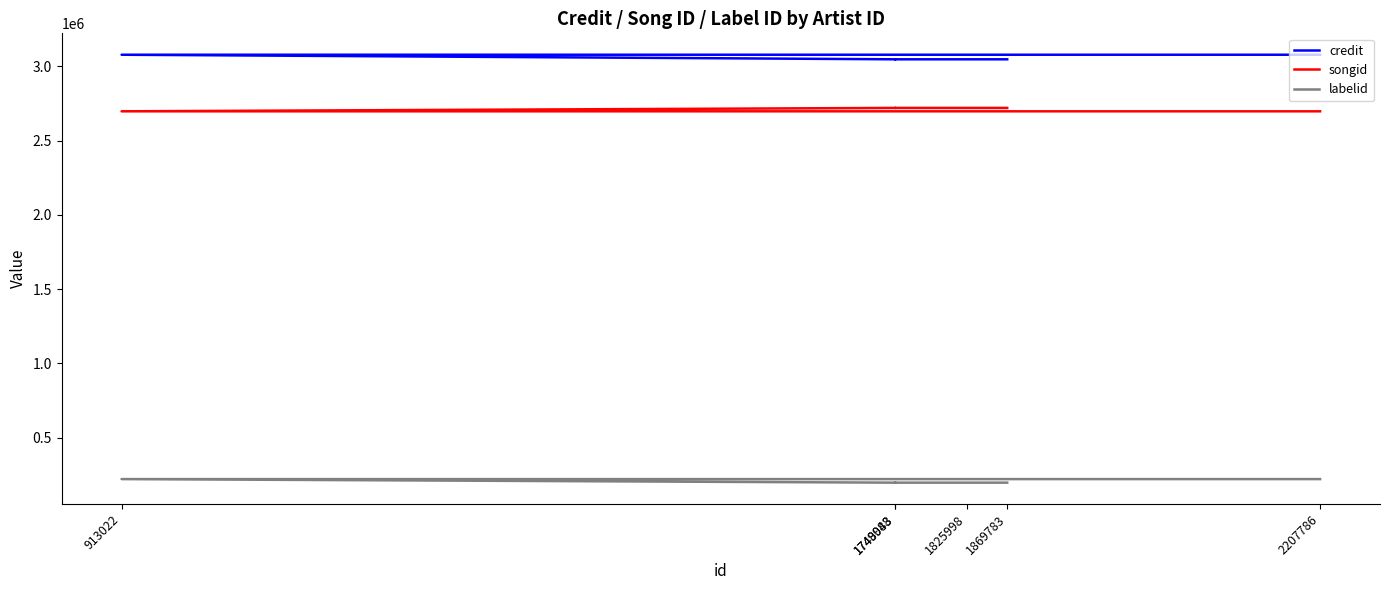

True or false: credit and labelid intersect in this chart.

False